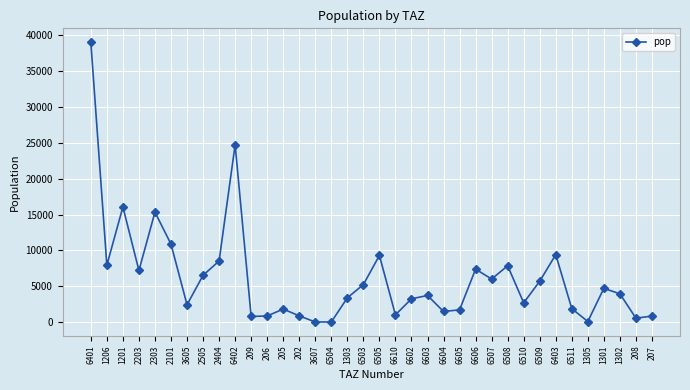

True or false: the data shows 5218.5 at 6503.

True